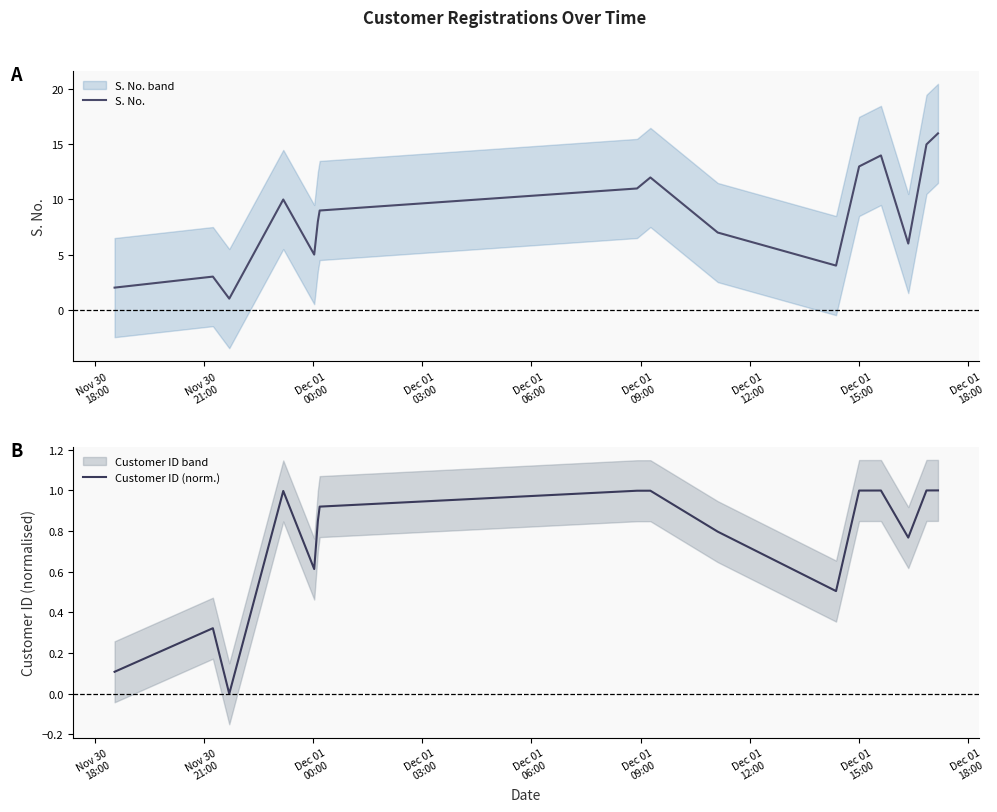

True or false: S. No. and Customer ID (norm.) intersect in this chart.

False